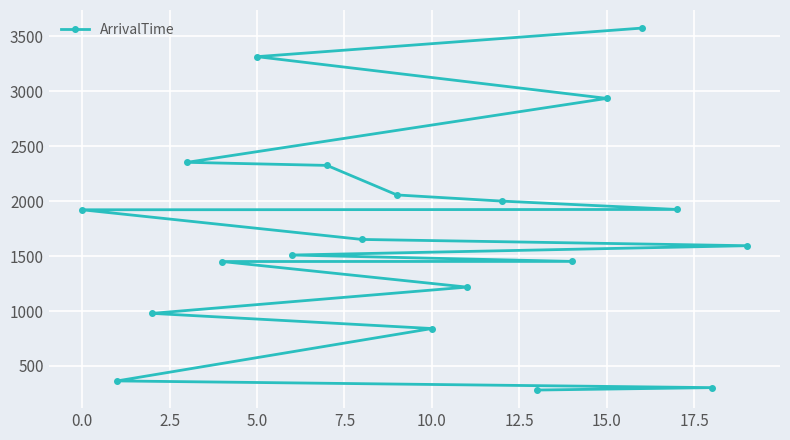

What is the maximum value shown in the chart?

3576